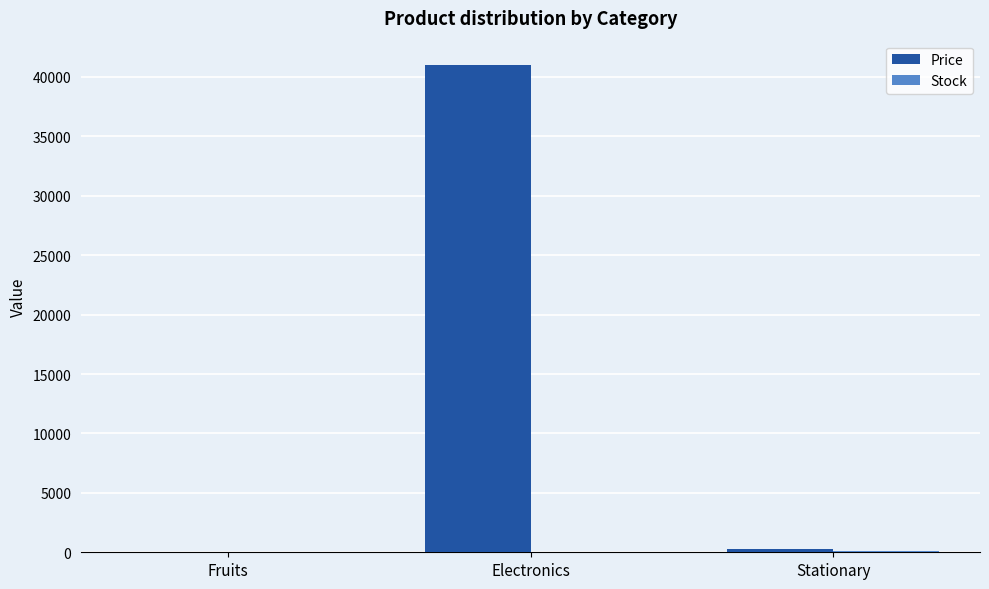

Which series has the largest total across all categories?

Price